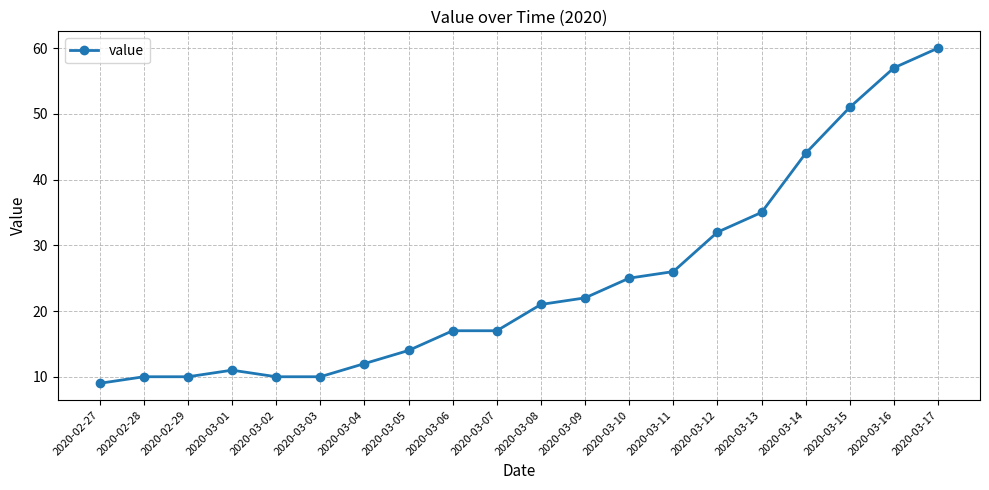

Is it true that the value at 2020-03-01 is 18?

False